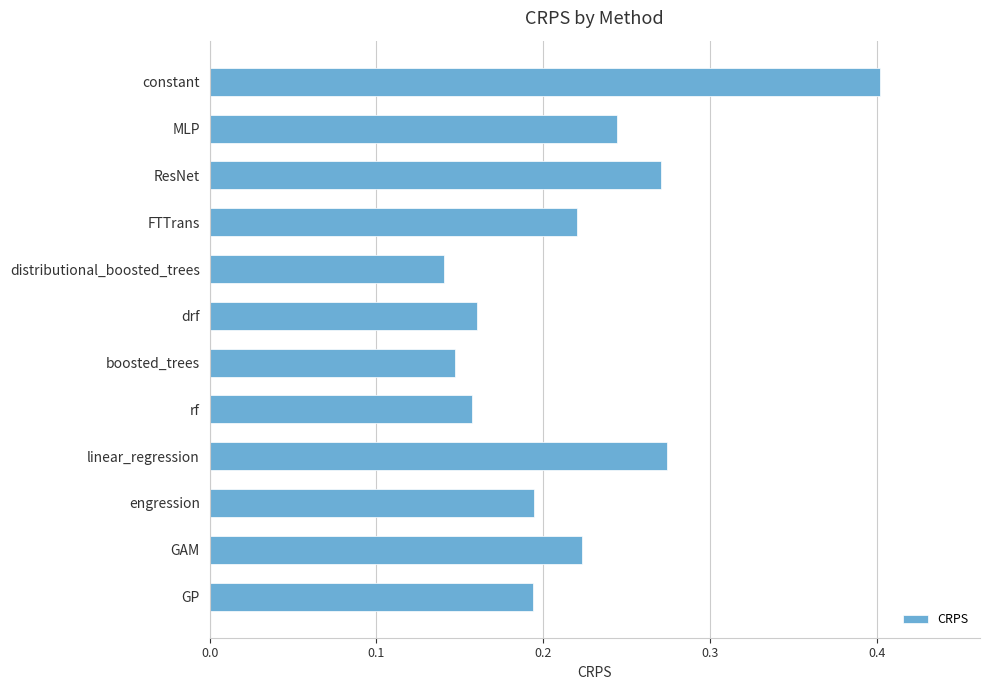

True or false: the data shows 0.4 at ResNet.

False